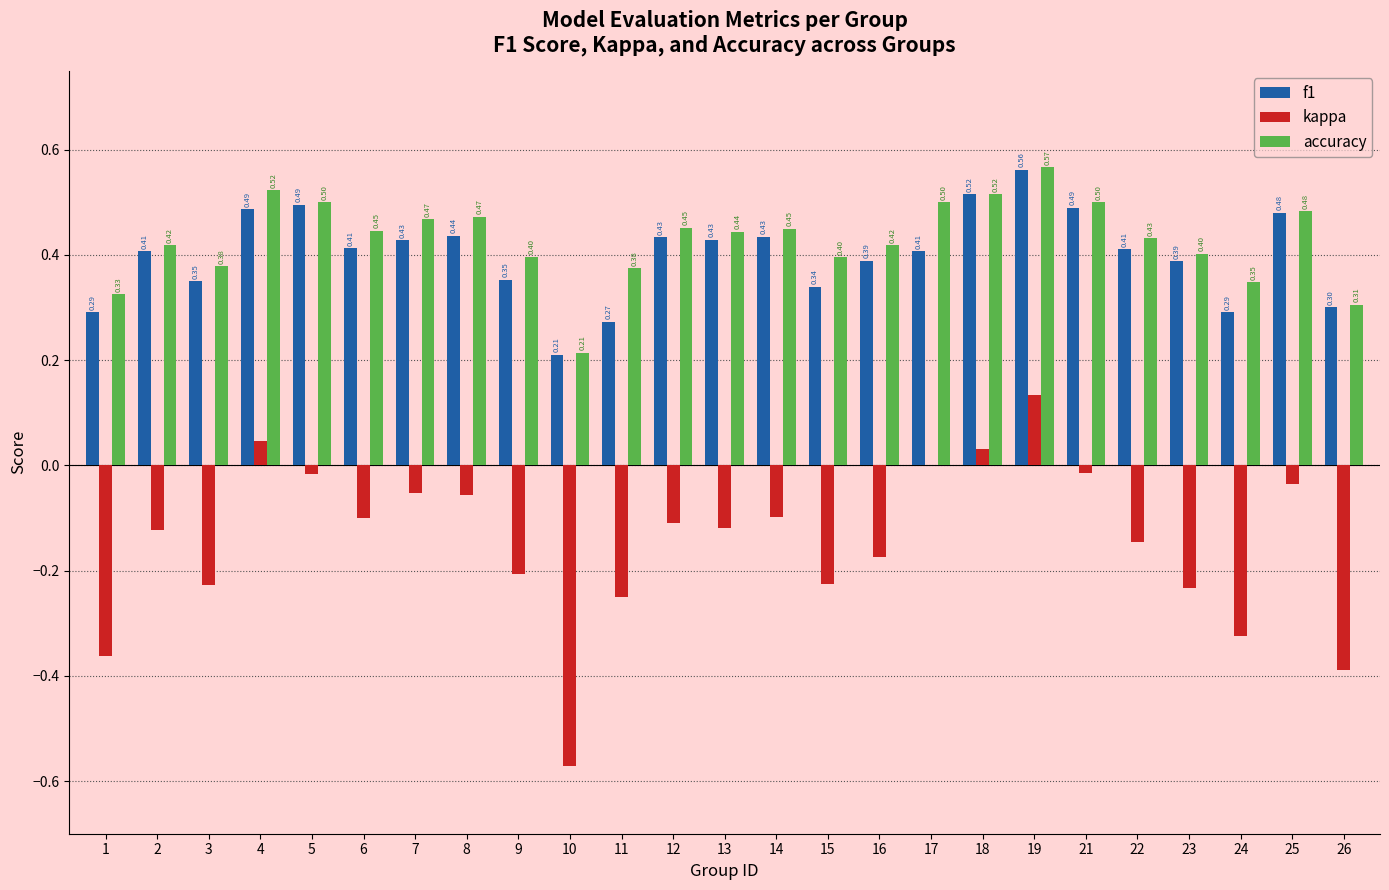

Which series has the largest total across all categories?

accuracy